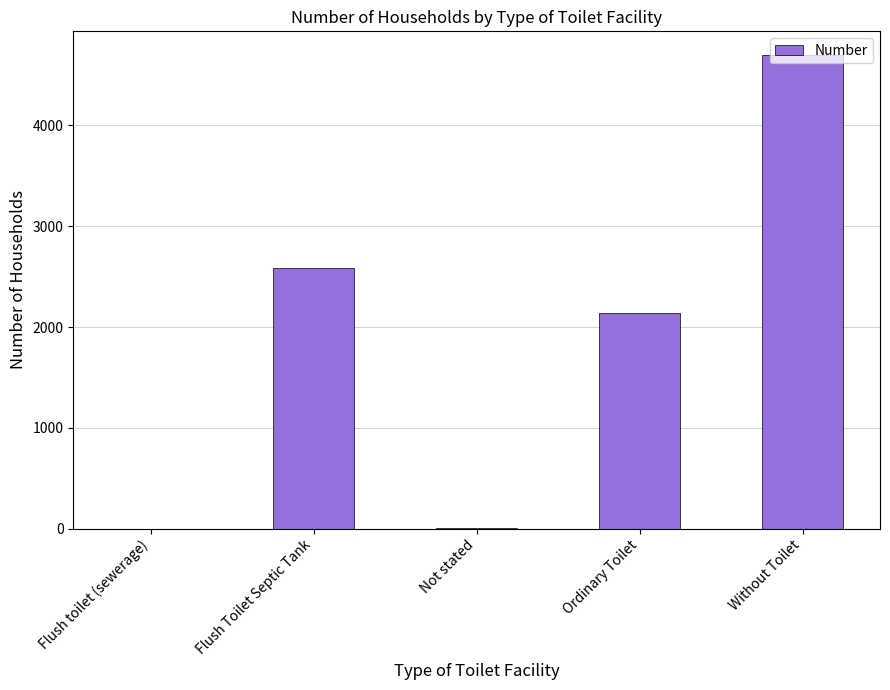

Which has a higher value, Flush toilet (sewerage) or Ordinary Toilet?

Ordinary Toilet